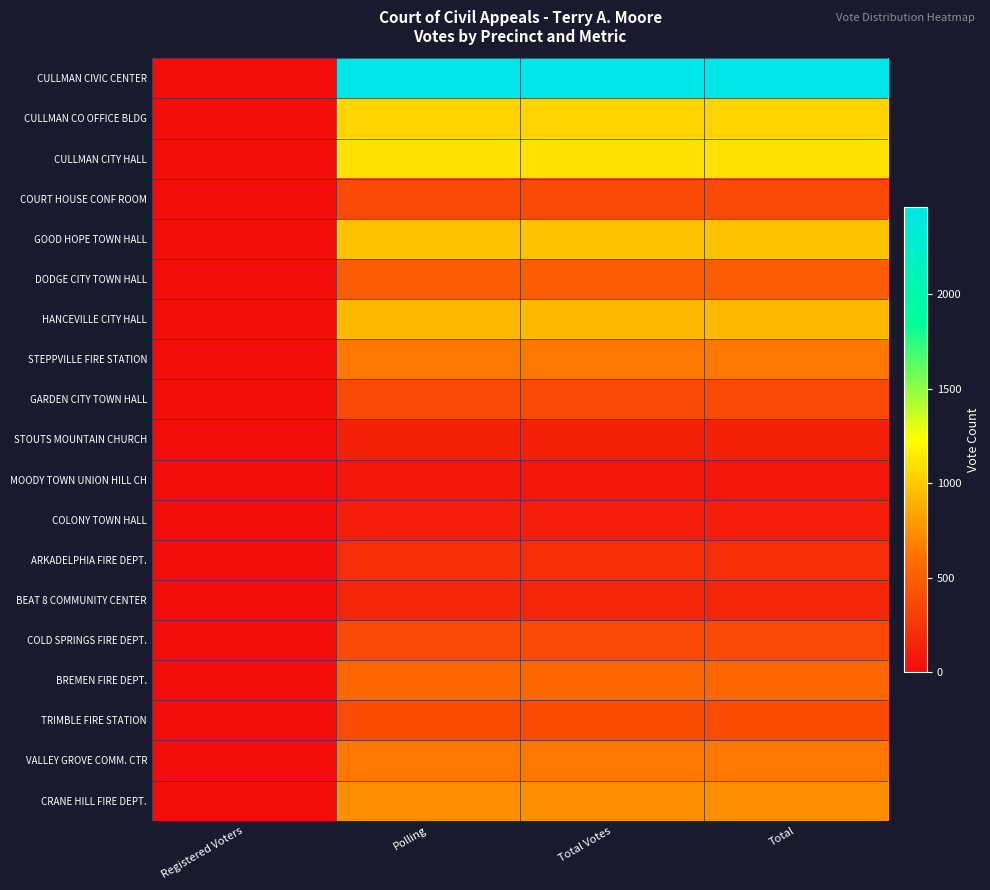

Rank the series by their maximum value, from lowest to highest.

MOODY TOWN UNION HILL CH, COLONY TOWN HALL, STOUTS MOUNTAIN CHURCH, BEAT 8 COMMUNITY CENTER, ARKADELPHIA FIRE DEPT., COURT HOUSE CONF ROOM, GARDEN CITY TOWN HALL, COLD SPRINGS FIRE DEPT., TRIMBLE FIRE STATION, DODGE CITY TOWN HALL, BREMEN FIRE DEPT., STEPPVILLE FIRE STATION, VALLEY GROVE COMM. CTR, CRANE HILL FIRE DEPT., HANCEVILLE CITY HALL, GOOD HOPE TOWN HALL, CULLMAN CO OFFICE BLDG, CULLMAN CITY HALL, CULLMAN CIVIC CENTER